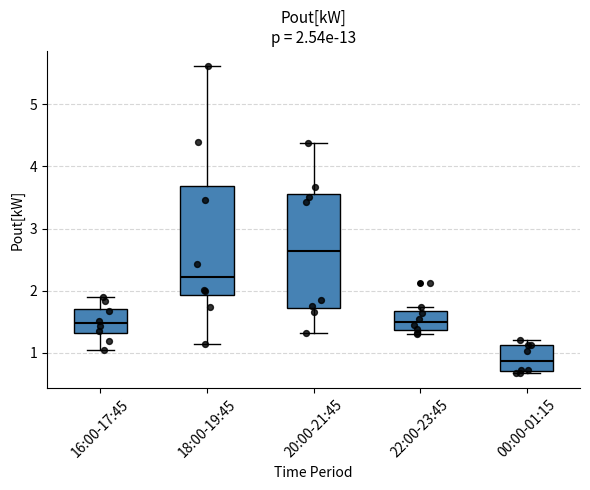

Which box's median line is the lowest?

00:00-01:15